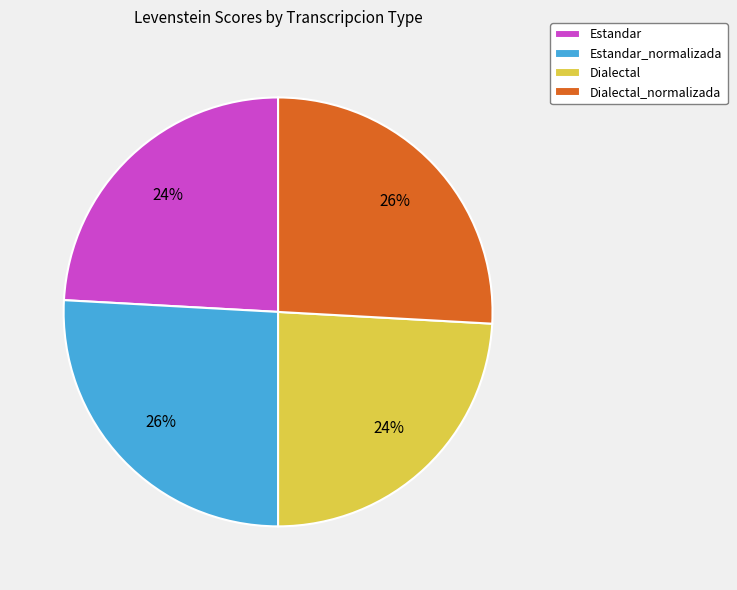

To the nearest percent, what portion does Dialectal_normalizada represent?

26%